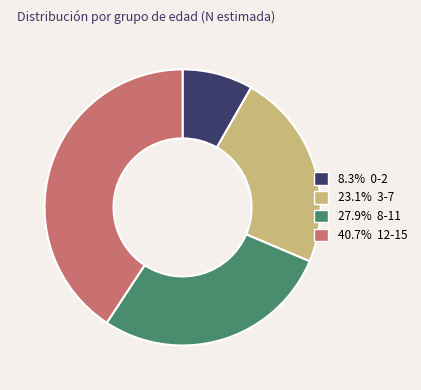

Is there any slice that represents more than half of the pie?

No